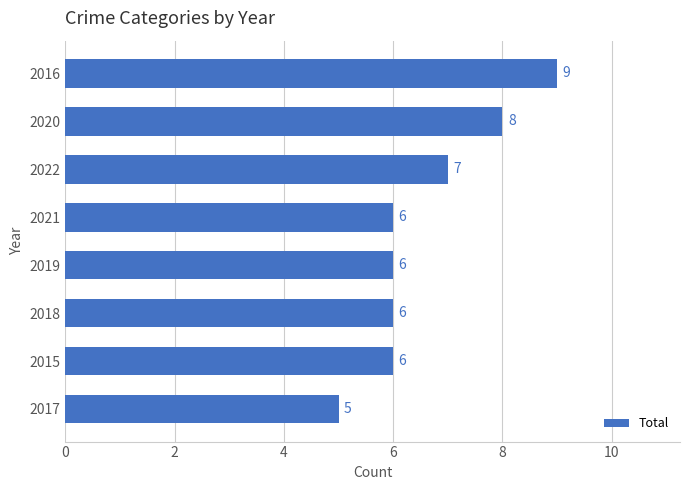

How many values are below 6?

1